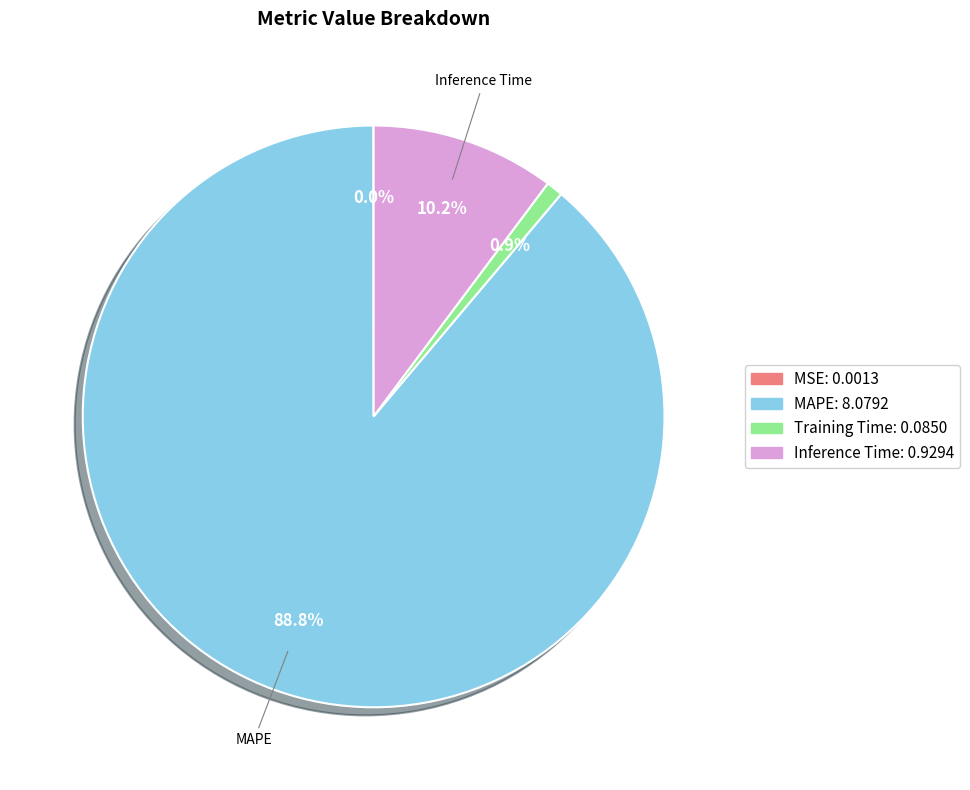

Is there any slice that represents more than half of the pie?

Yes